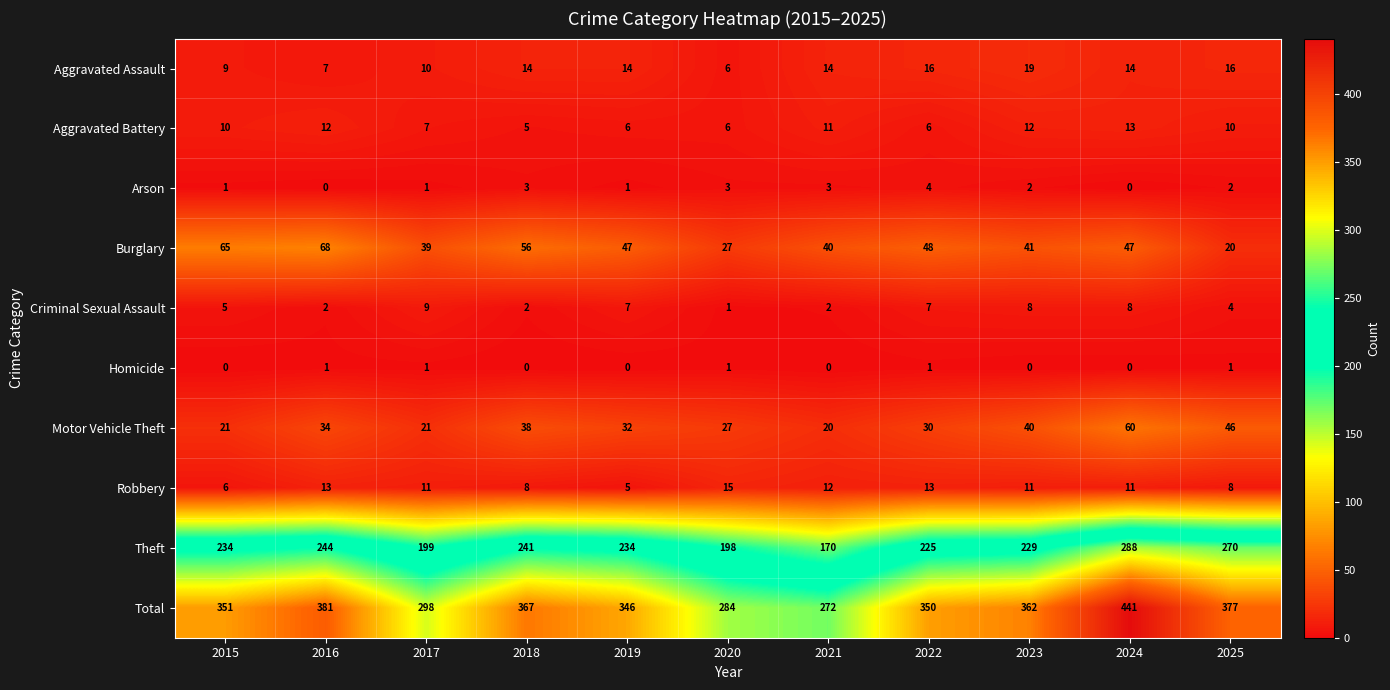

Which series has the largest range (max minus min)?

Total